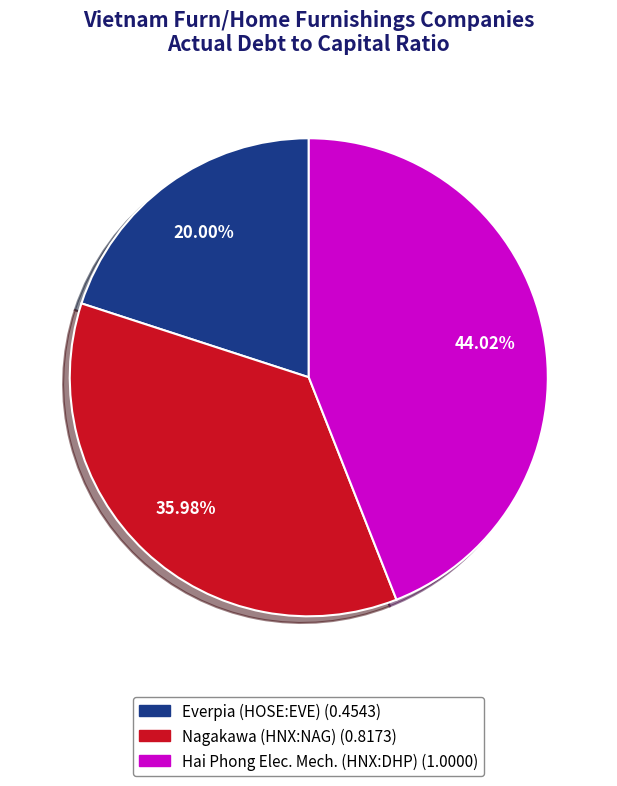

Is there a majority slice in this chart?

No